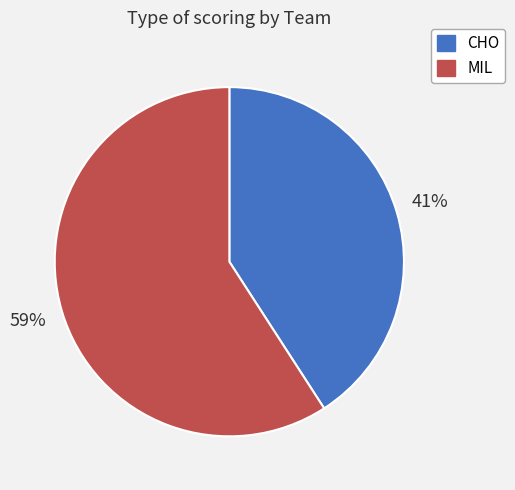

Which category has the biggest portion of the pie?

MIL